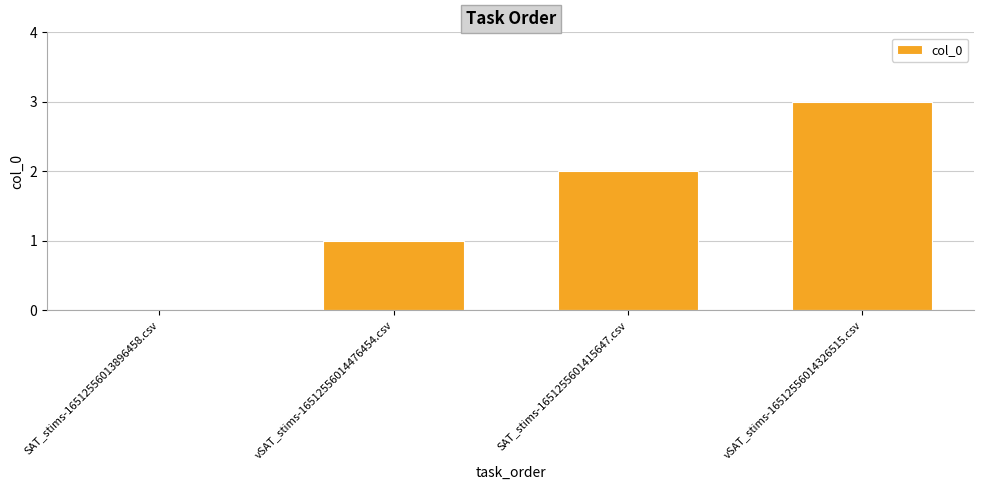

At which label is the value closest to 1?

vSAT_stims-16512556014476454.csv